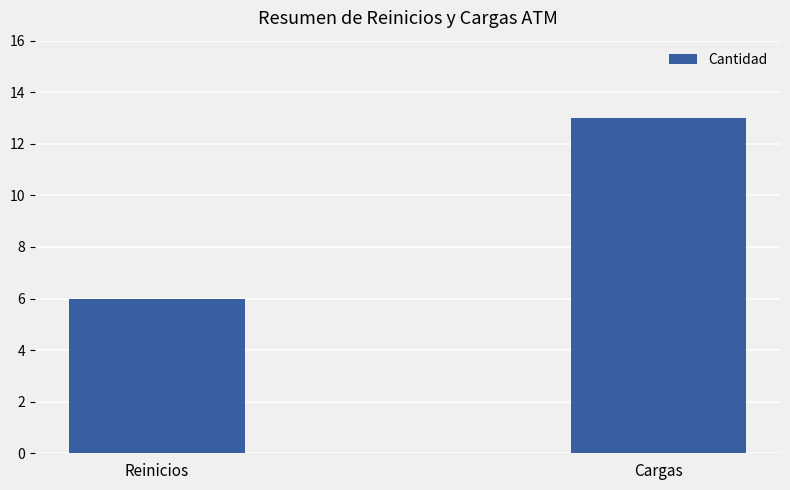

What is the value of the 2nd bar from the left?

13